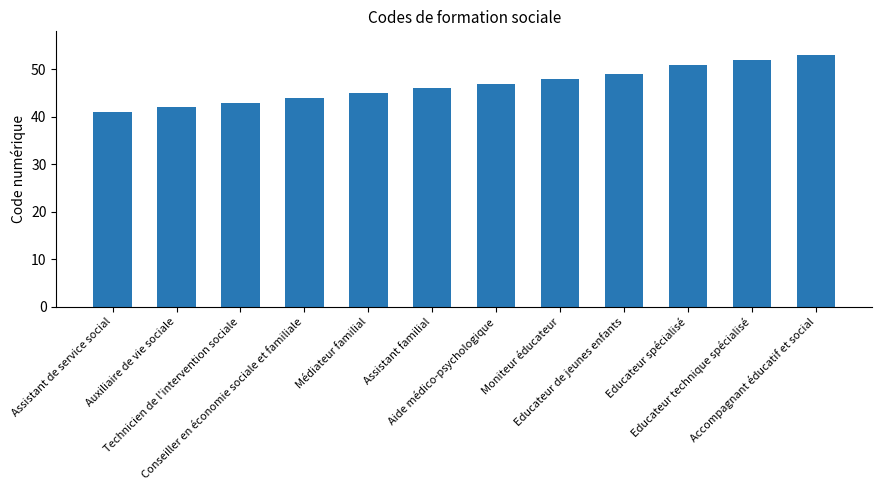

The chart shows a value of 14 at Auxiliaire de vie sociale. True or false?

False